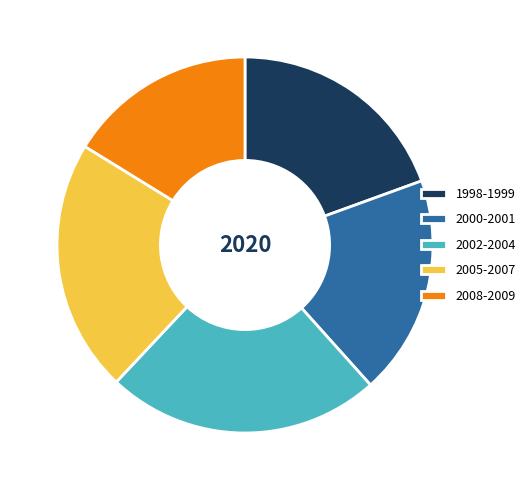

Rank the categories by value from highest to lowest.

2002-2004, 2005-2007, 1998-1999, 2000-2001, 2008-2009